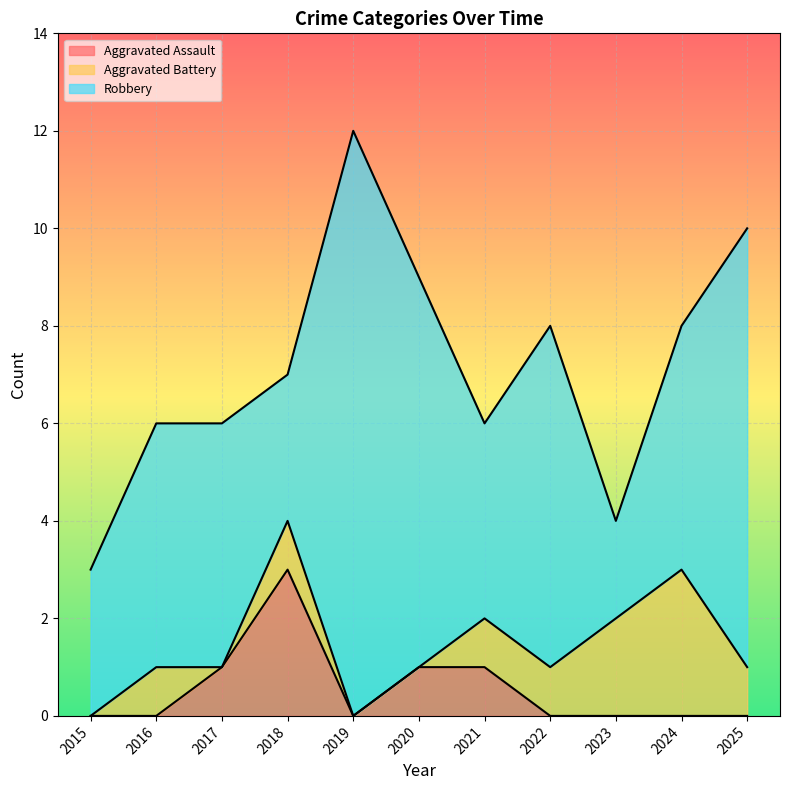

Reading left to right, extract all data points from this chart.

Aggravated Assault: 0	0	1	3	0	1	1	0	0	0	0
Aggravated Battery: 0	1	0	1	0	0	1	1	2	3	1
Robbery: 3	5	5	3	12	8	4	7	2	5	9